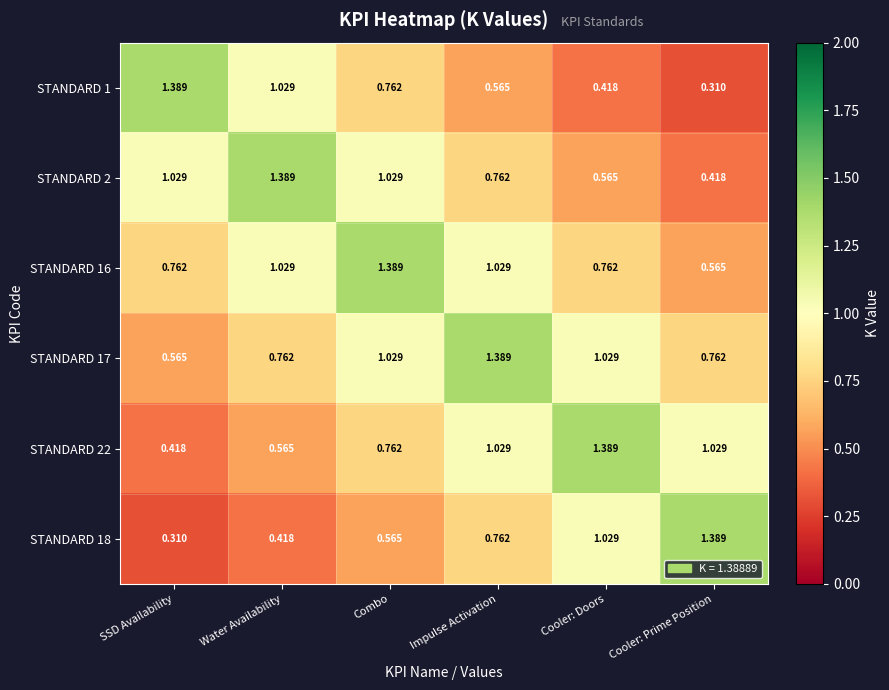

At how many categories does at least one series exceed 0?

6